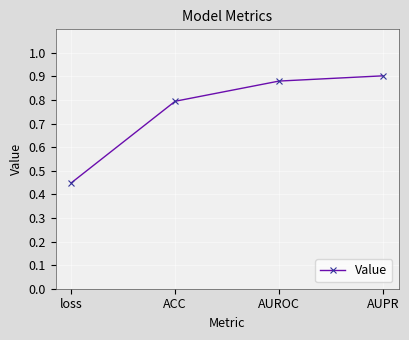

What is the difference between the values at AUPR and ACC?

0.1